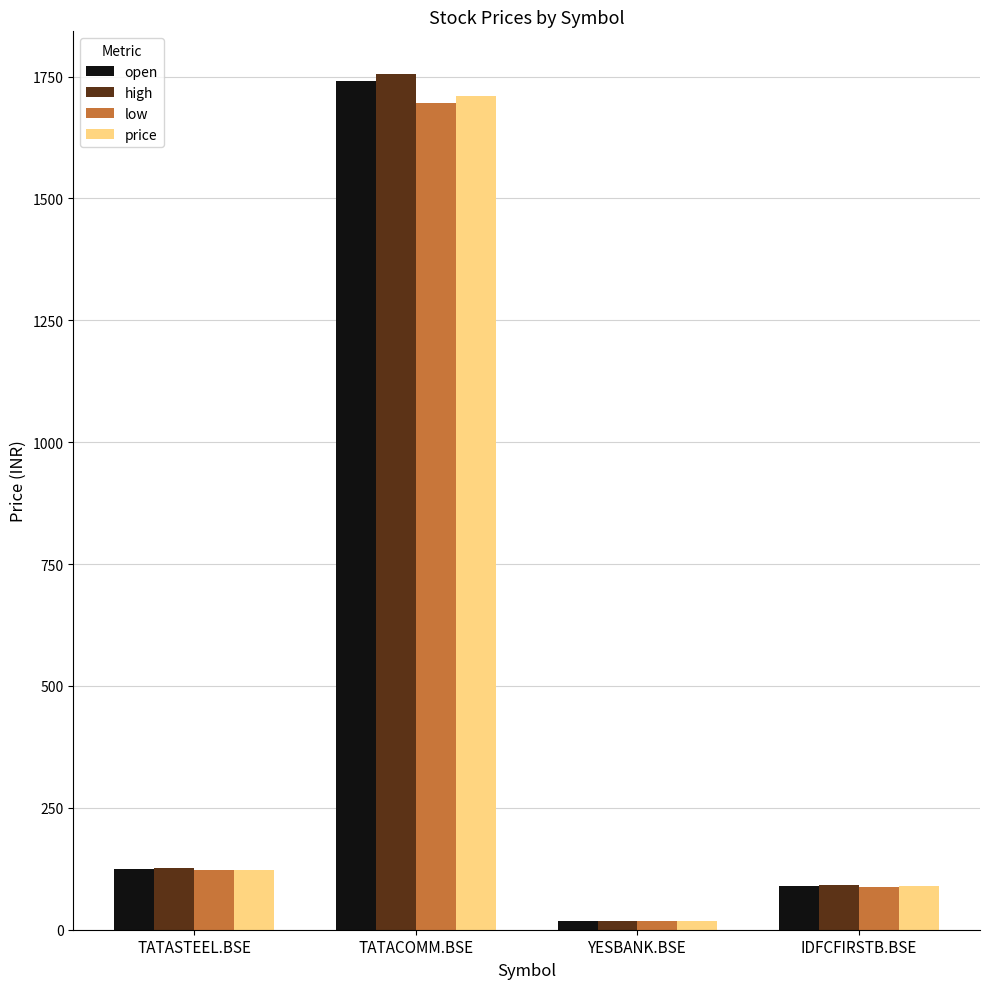

How many series are shown in this chart?

4